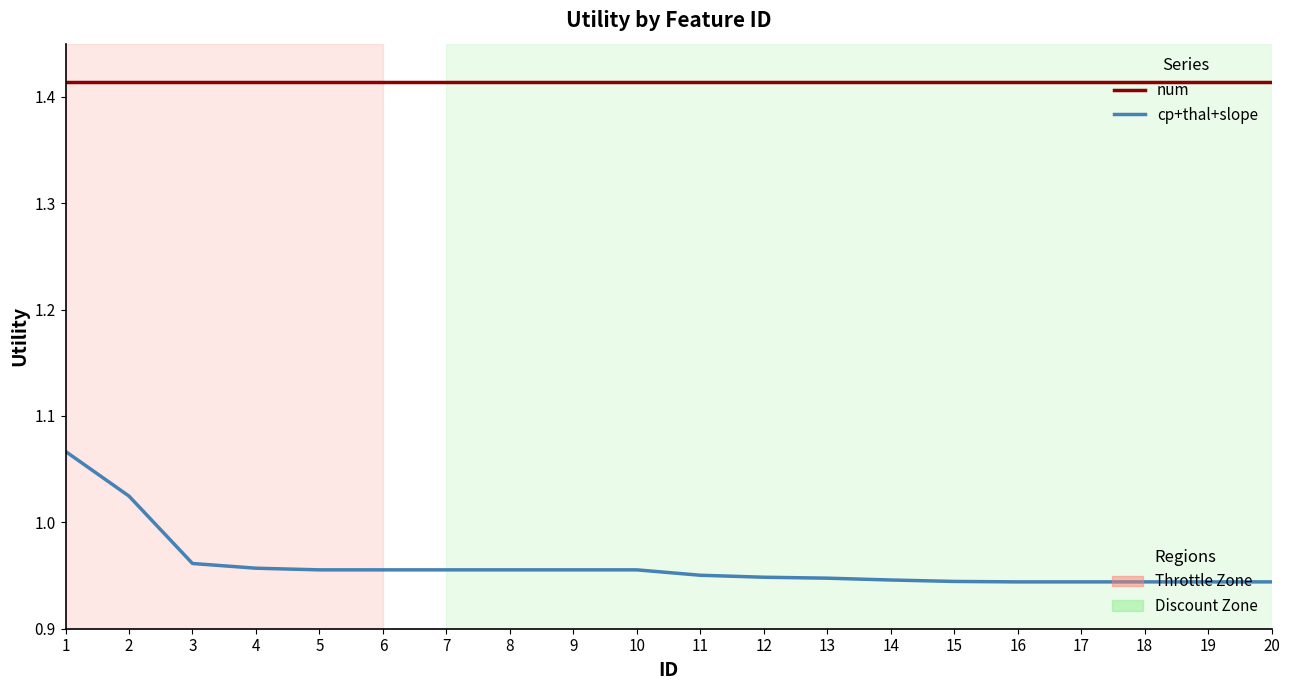

What is the total value across all series at 20?

2.4